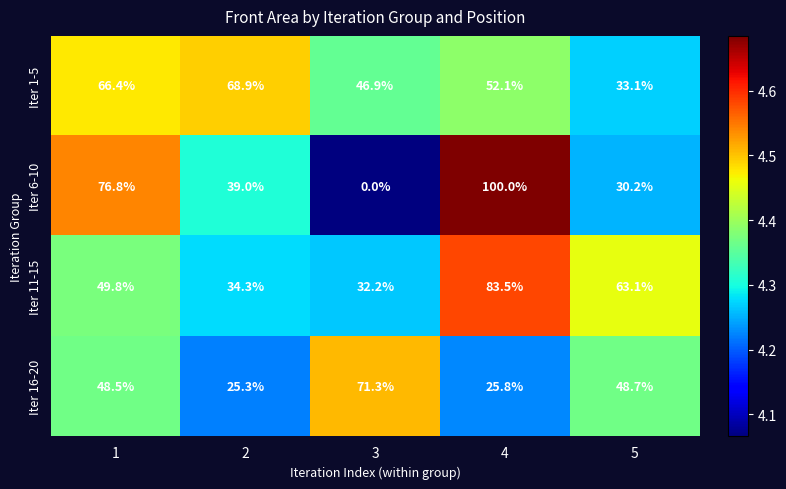

Which series has the largest total across all categories?

Iter 1-5